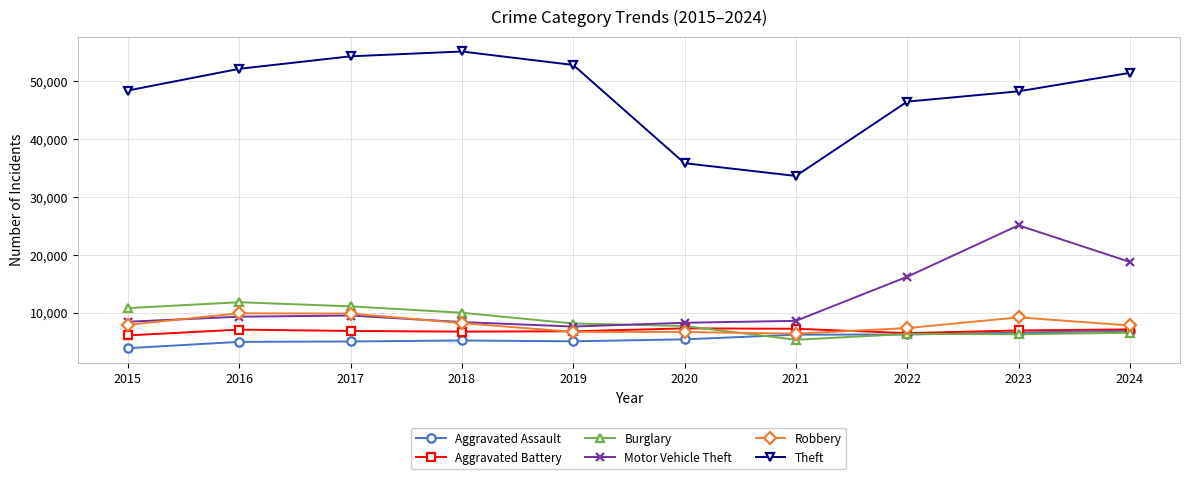

What is the value of the Theft point at the 10th from the left?

51492